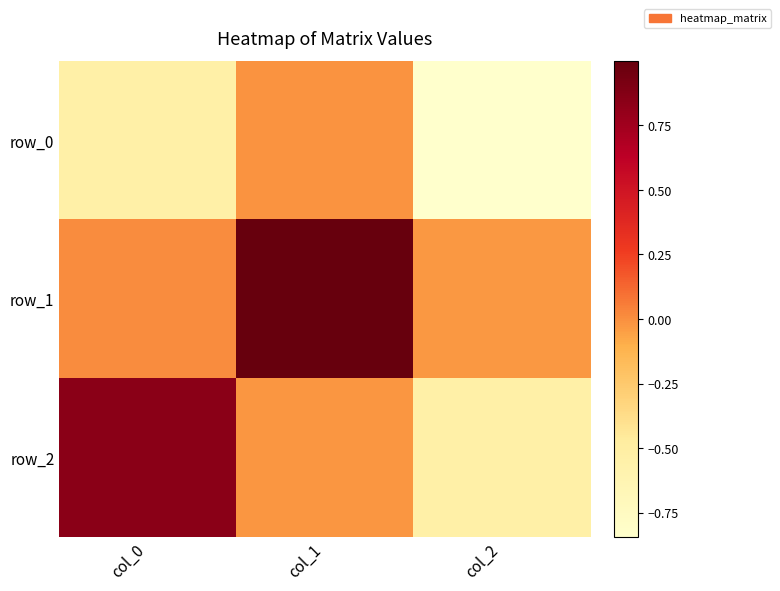

Is it true that row_0 equals -0.8 at col_2?

True